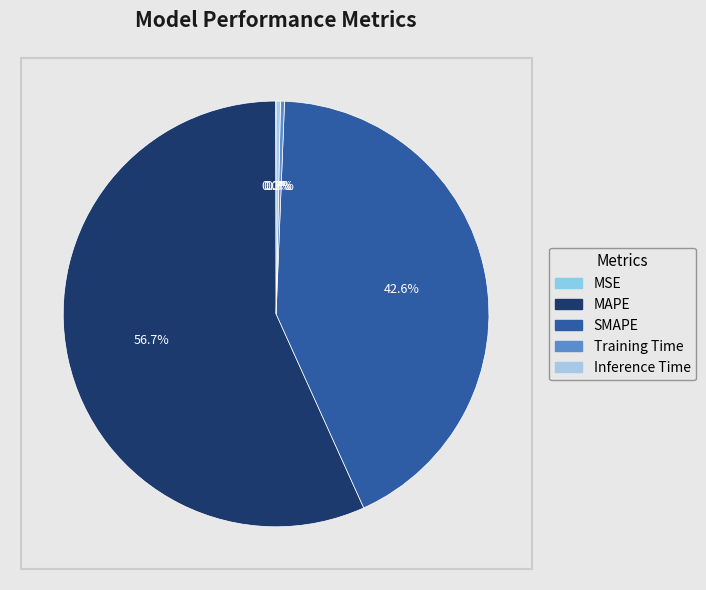

To the nearest percent, what is the average slice percentage?

20%